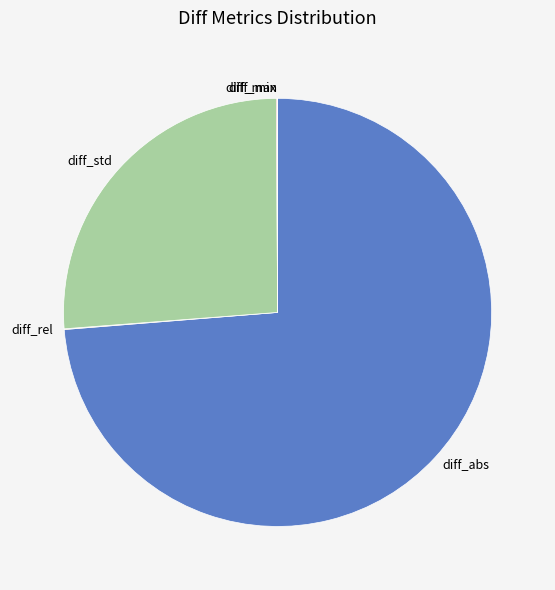

What is the largest slice in the pie chart?

diff_abs